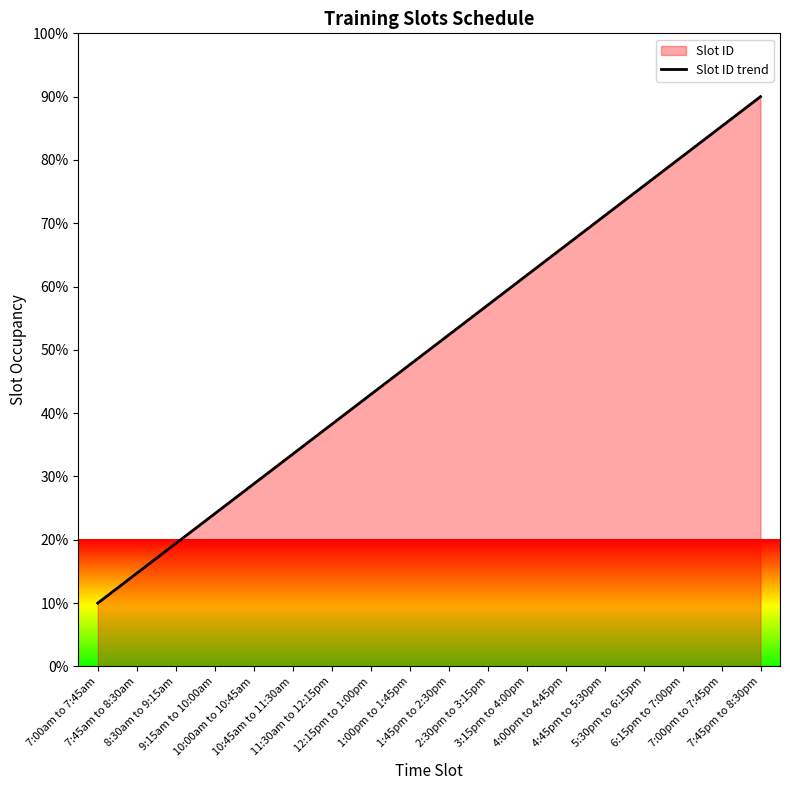

Between 9:15am to 10:00am and 12:15pm to 1:00pm, which is larger?

12:15pm to 1:00pm